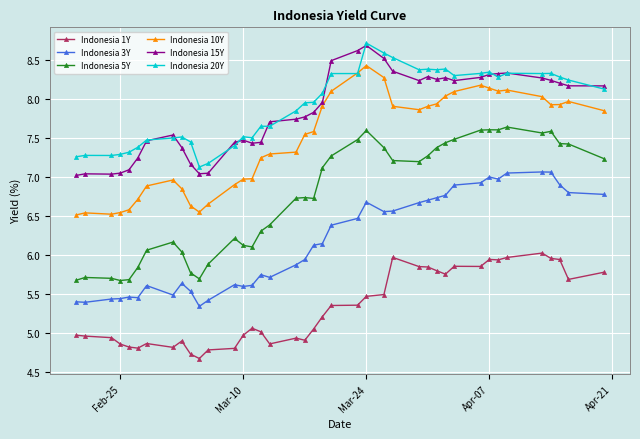

How many series are shown in this chart?

6